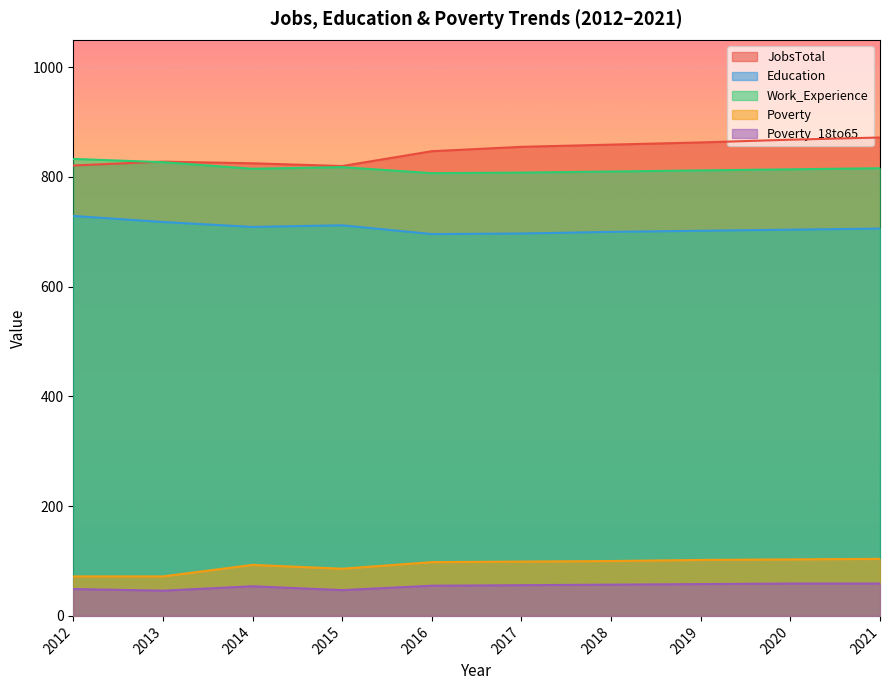

Which series changed the most between 2014 and 2020?

JobsTotal